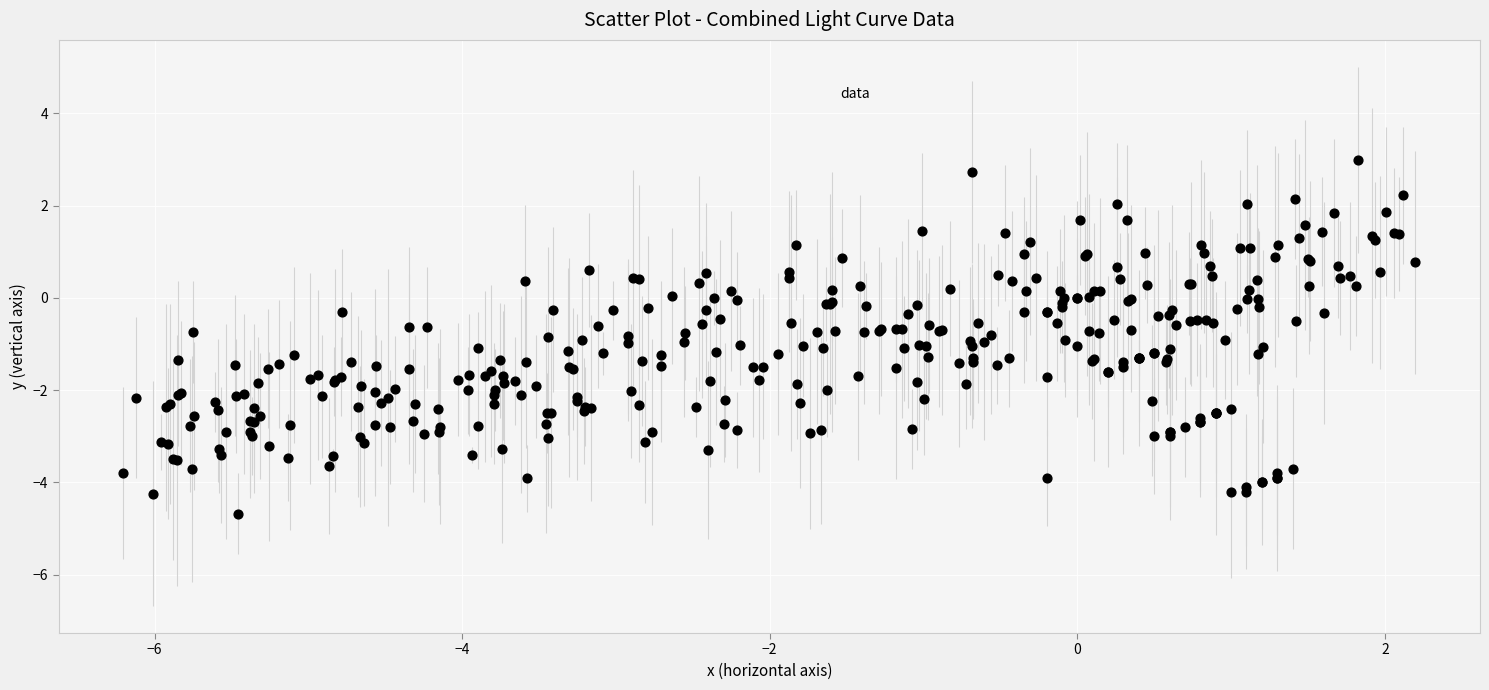

What is the range of Y values (max minus min)?

7.7